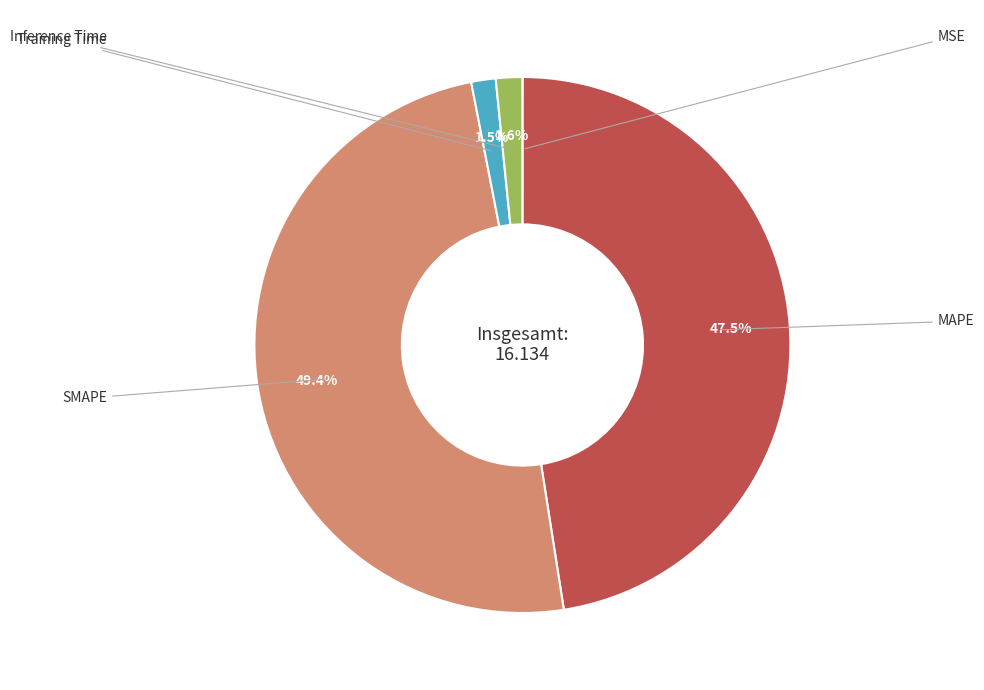

Is there any slice that represents more than half of the pie?

No